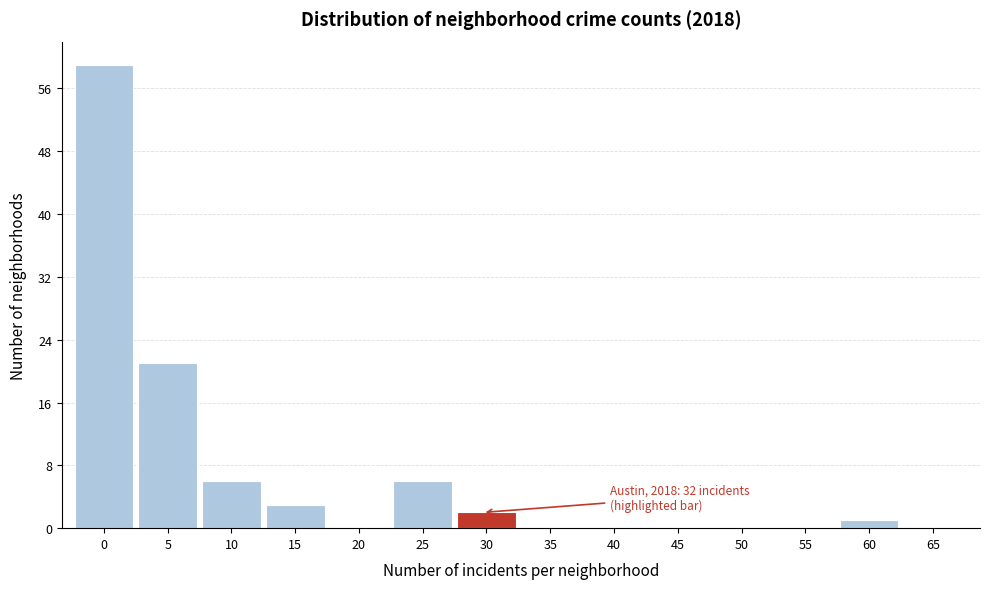

Reading left to right, extract all data points from this chart.

0=59	5=21	10=6	15=3	20=0	25=6	30=2	35=0	40=0	45=0	50=0	55=0	60=1	65=0